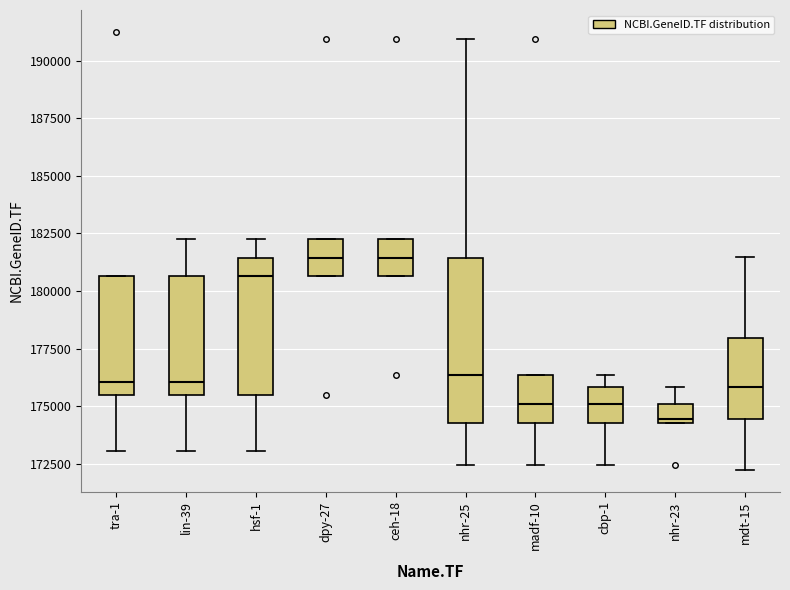

Where does the median line of the box for madf-10 sit on the y-axis? The values are not printed on the chart, so give them approximately, as read against the axis.

175000